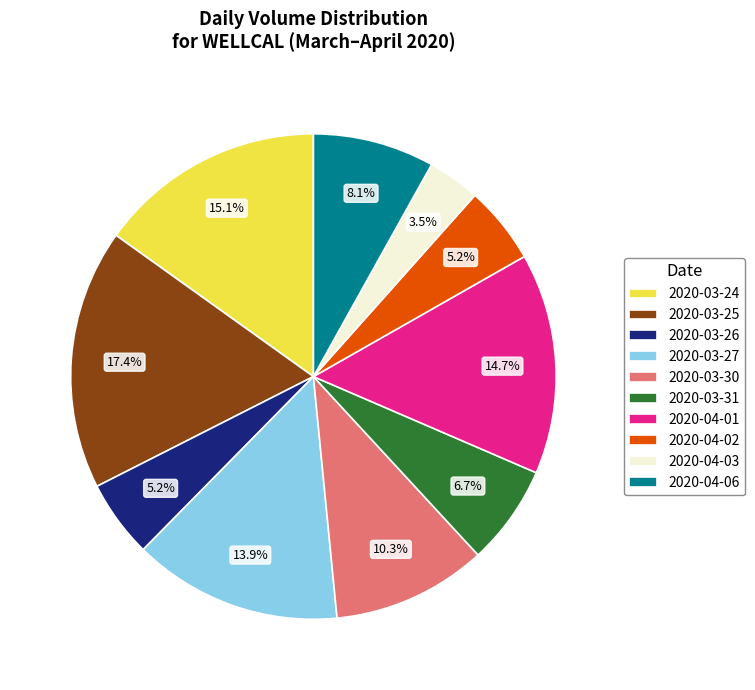

What portion of the pie excludes 2020-03-25?

82.6%